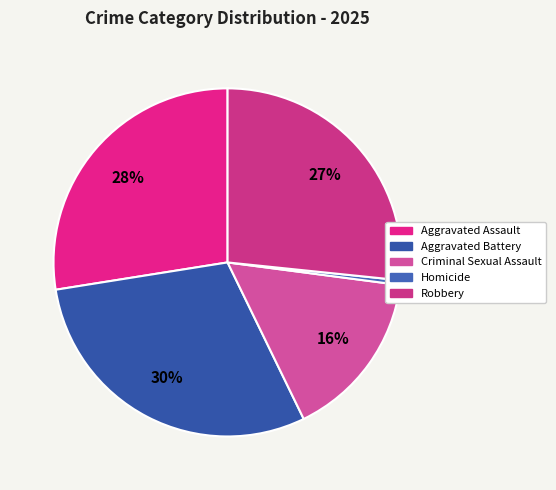

What is the change in value from Aggravated Assault to Homicide?

-62